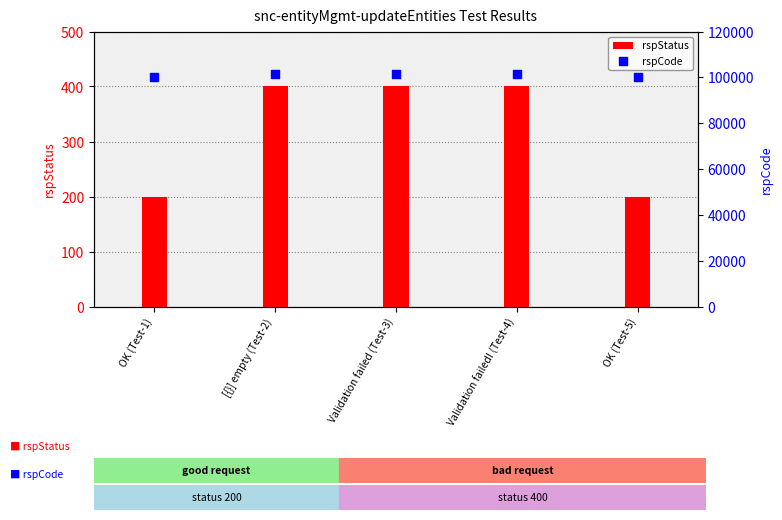

Is the value of rspCode at [{}] empty (Test-2) greater than the value of rspStatus at Validation failed (Test-3)?

Yes